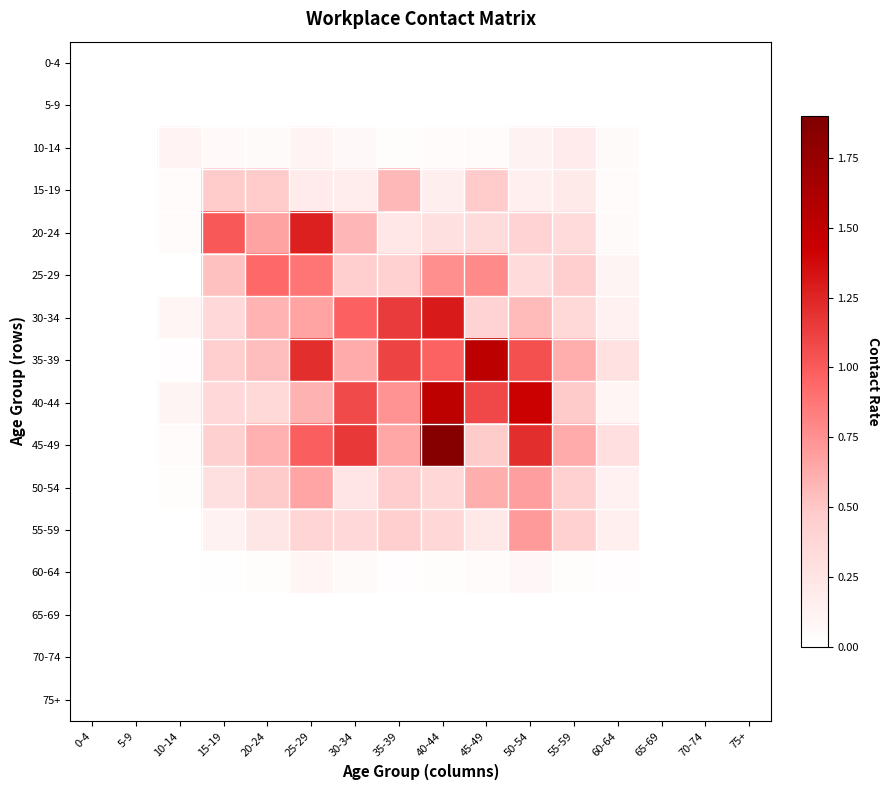

Rank the series by their maximum value, from lowest to highest.

0-4, 5-9, 65-69, 70-74, 75+, 60-64, 10-14, 15-19, 50-54, 55-59, 25-29, 20-24, 30-34, 40-44, 35-39, 45-49